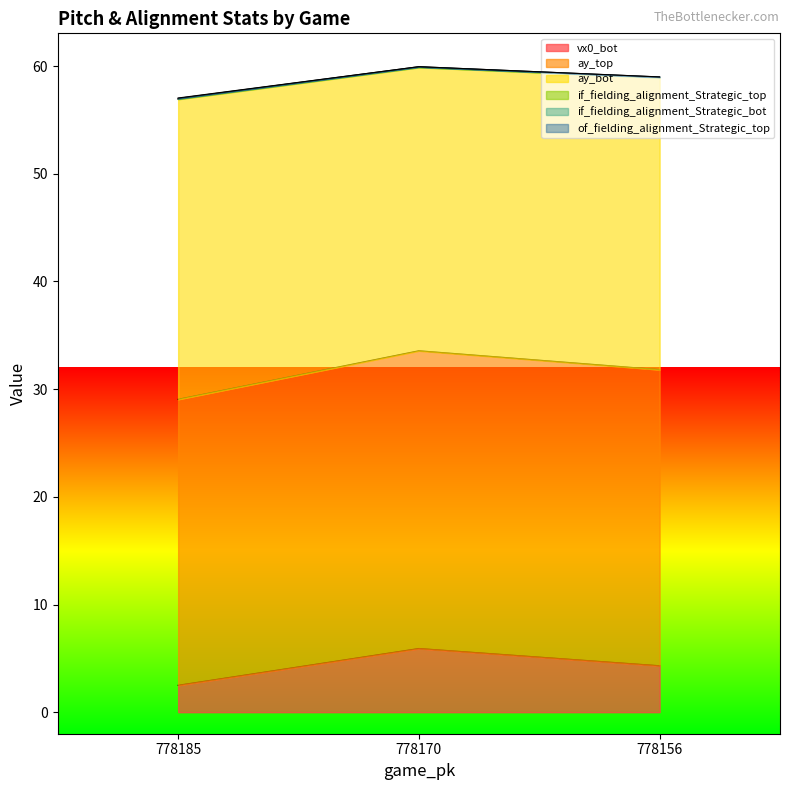

What is the minimum value shown in the chart?

2.5